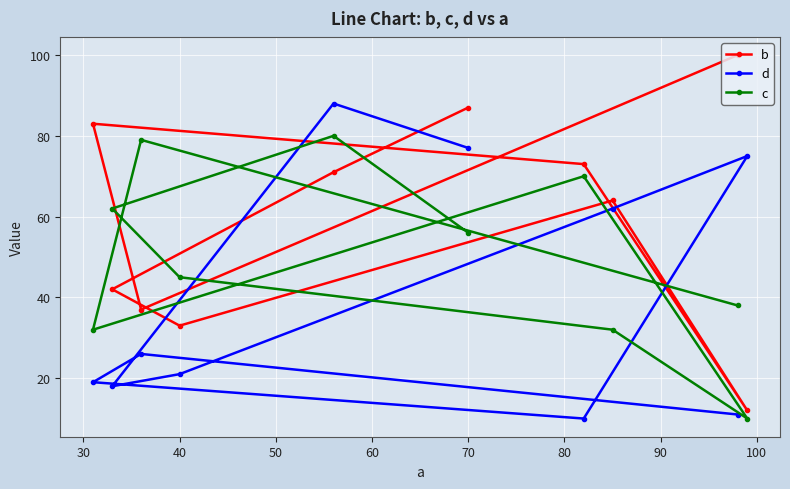

Which series has the largest range (max minus min)?

b